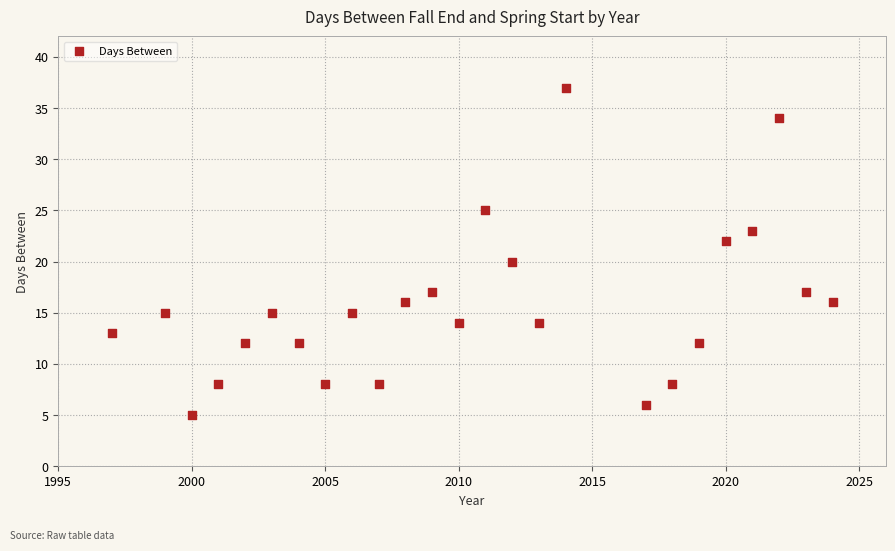

What is the range of Y values (max minus min)?

32